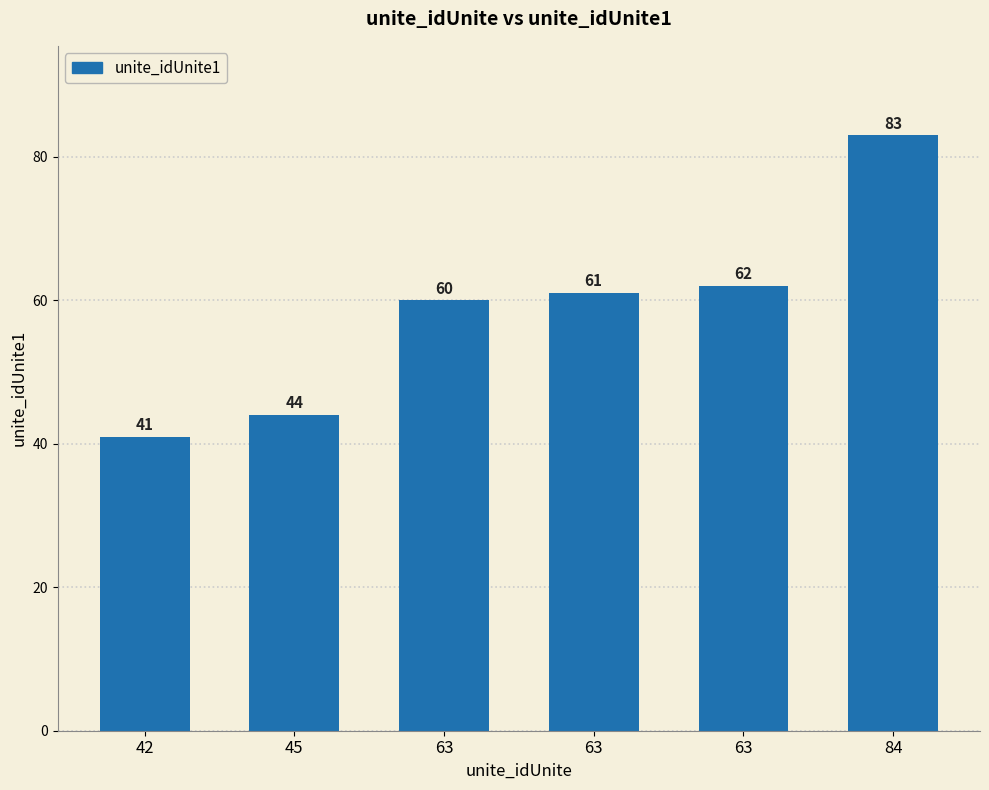

The chart shows a value of 60 at 63. True or false?

True